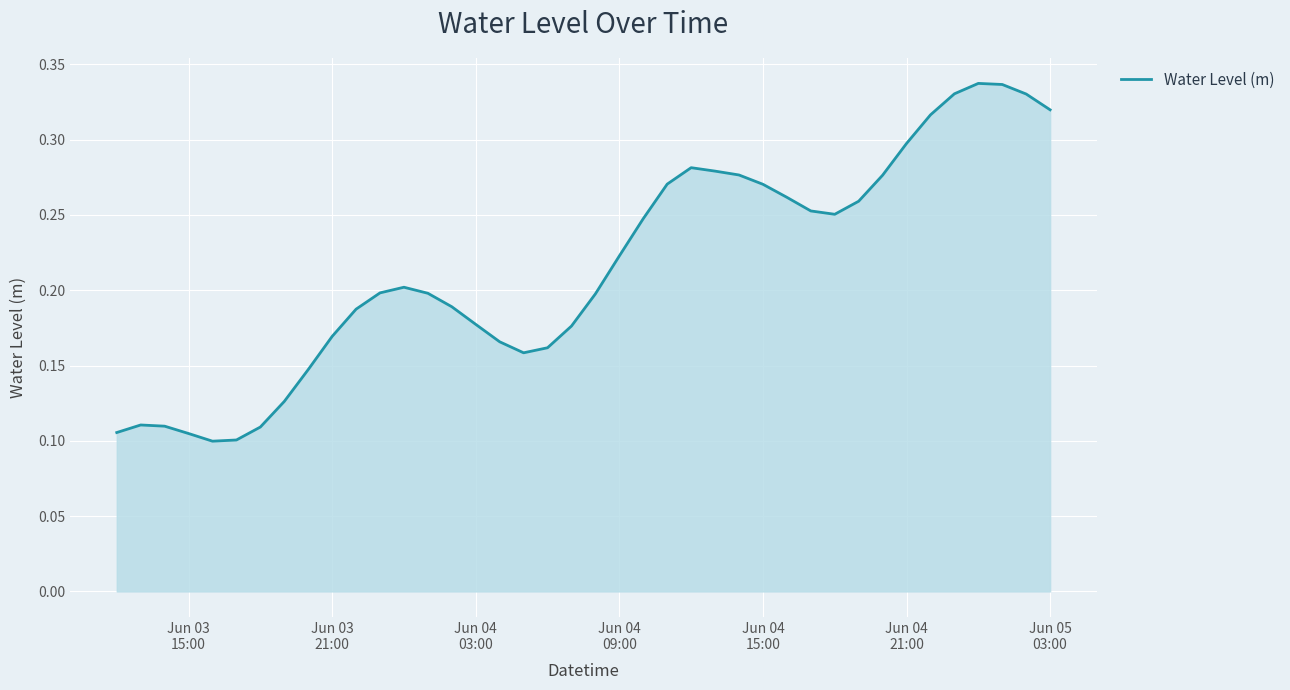

What is the average value?

0.2